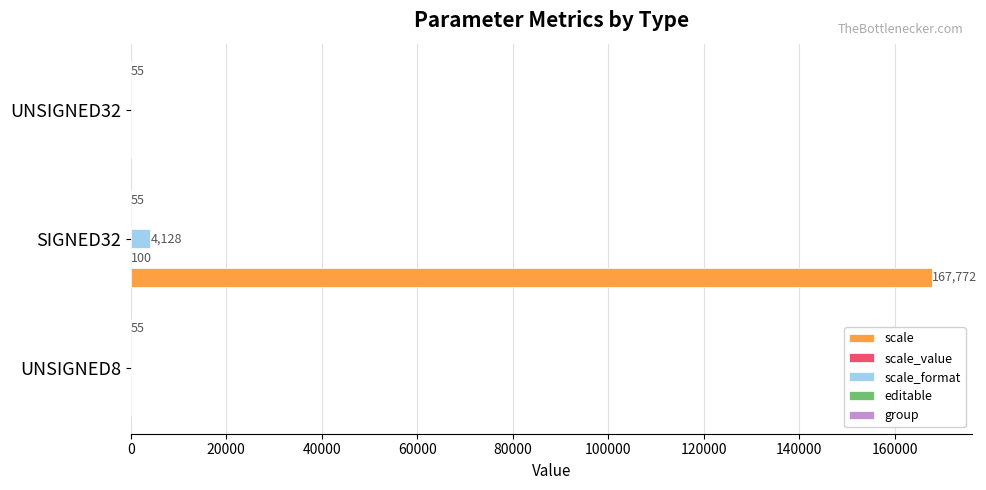

True or false: scale has a value of 85961.8 at UNSIGNED32.

False